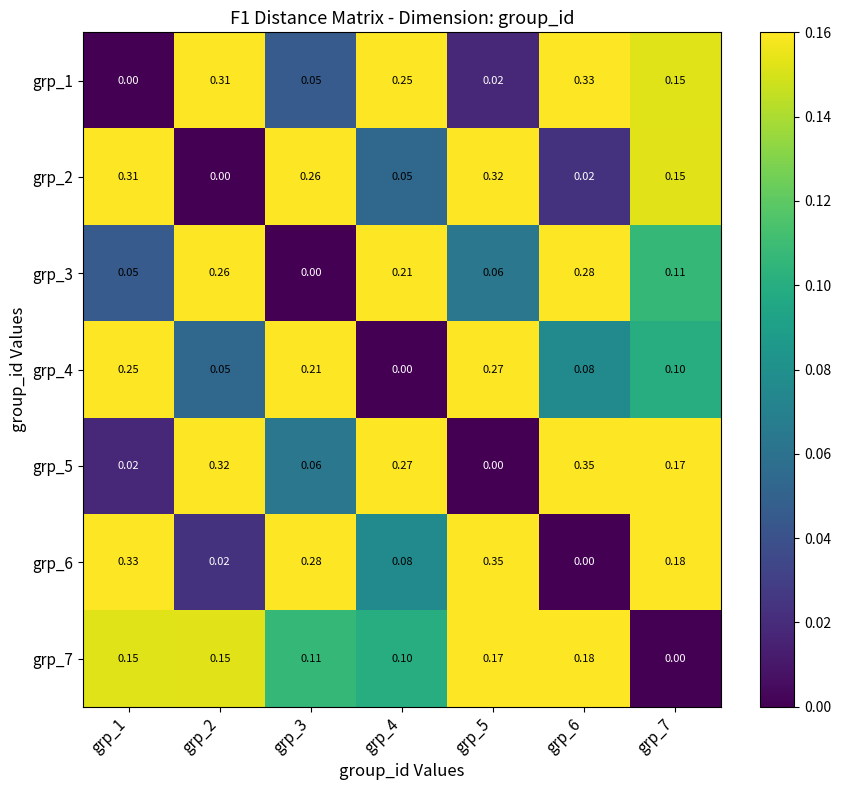

Is the value of grp_4 at grp_7 greater than the value of grp_3 at grp_7?

No